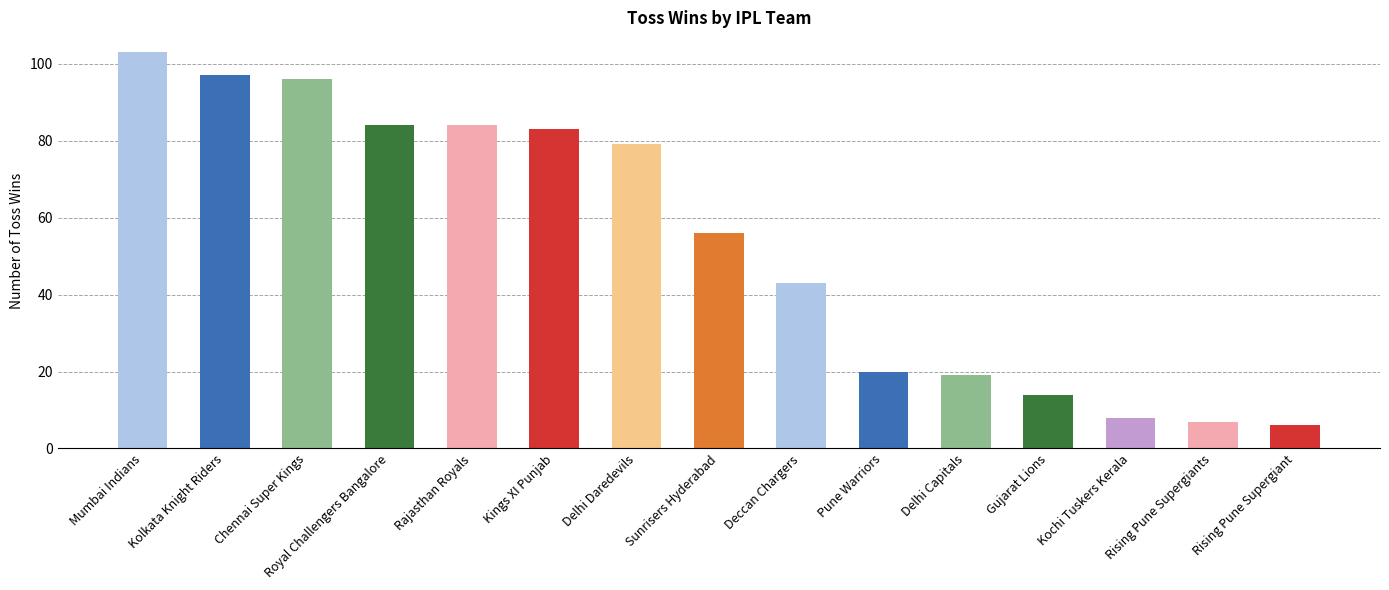

Reading right to left, list all the values displayed in this chart.

6	7	8	14	19	20	43	56	79	83	84	84	96	97	103